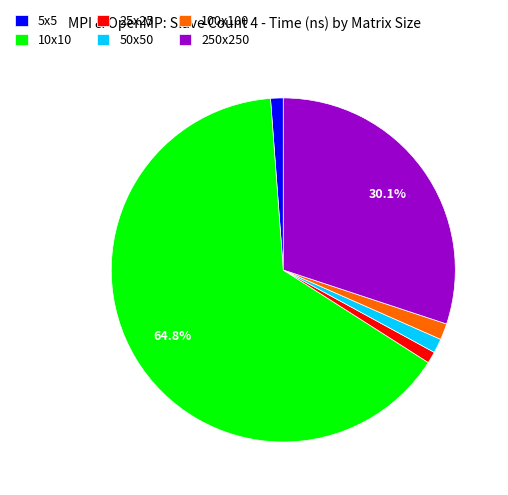

Which category has the biggest portion of the pie?

10x10